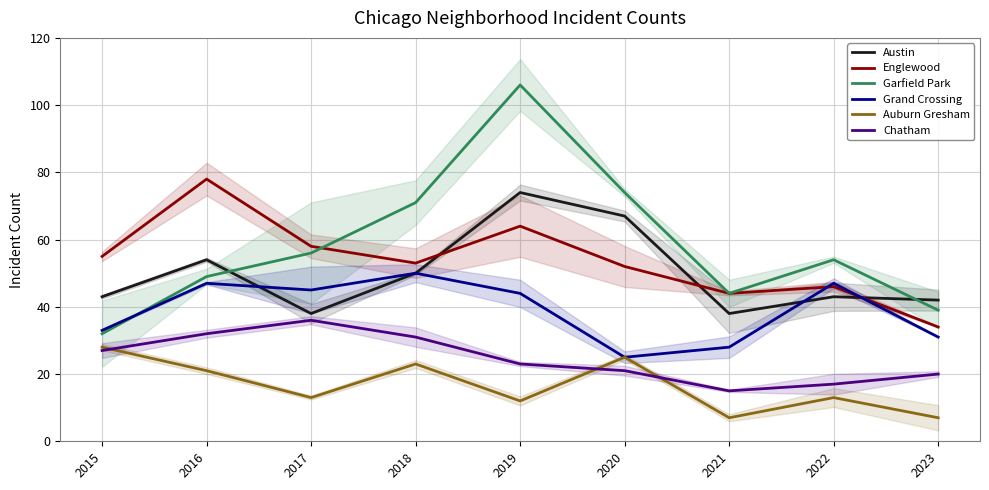

What is the value of the Grand Crossing point at the 8th from the left?

47